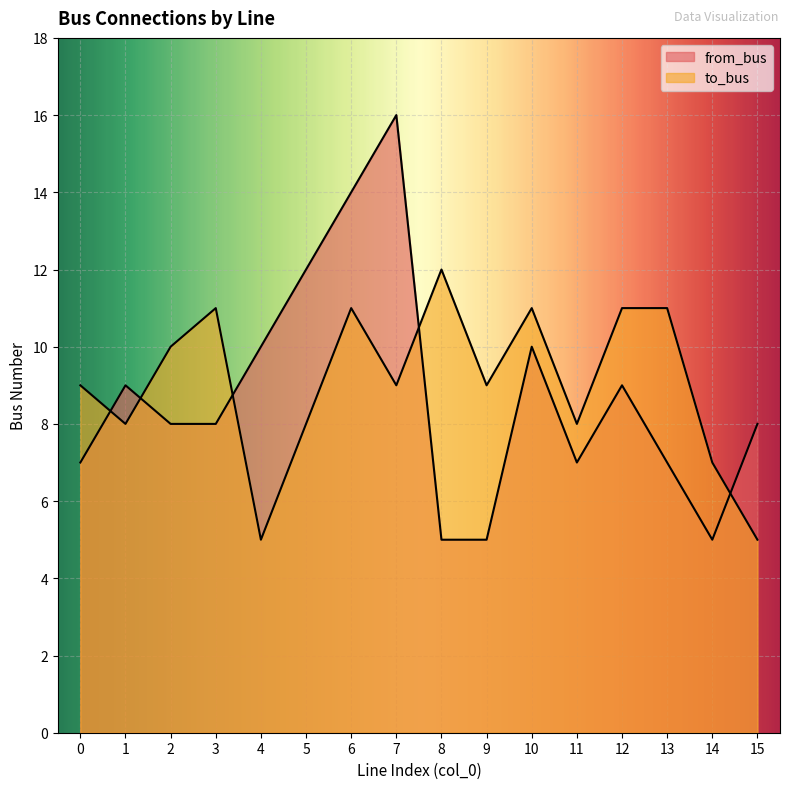

Which series has the largest total across all categories?

to_bus